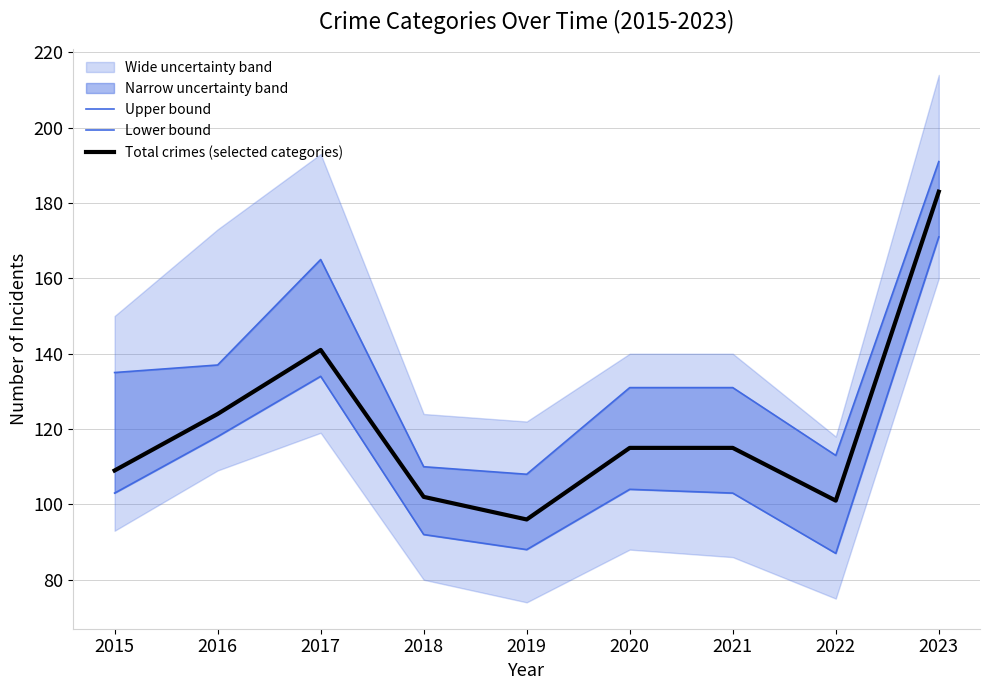

Where is the first local maximum for Lower bound?

2017